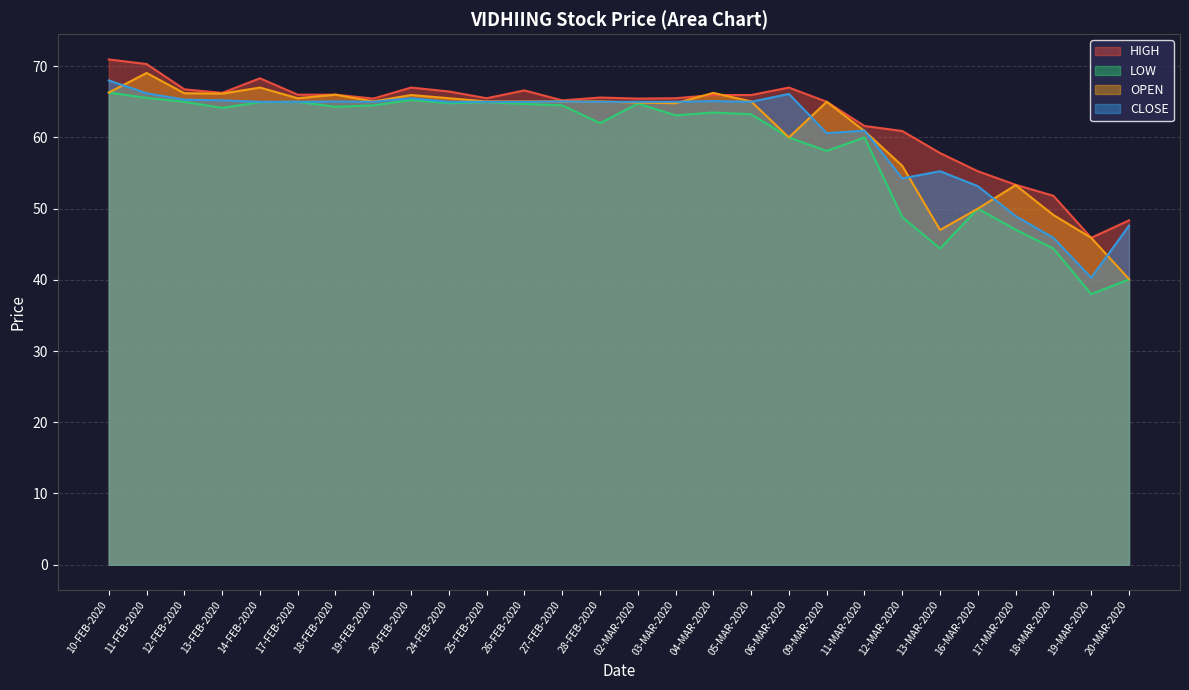

Which has a higher value, 03-MAR-2020 or 02-MAR-2020?

03-MAR-2020